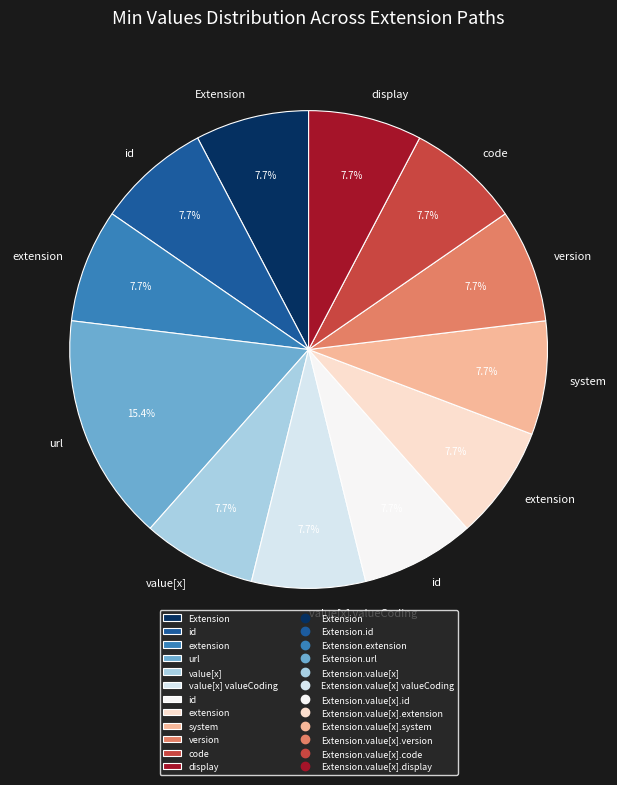

How many slices are in this pie chart?

12